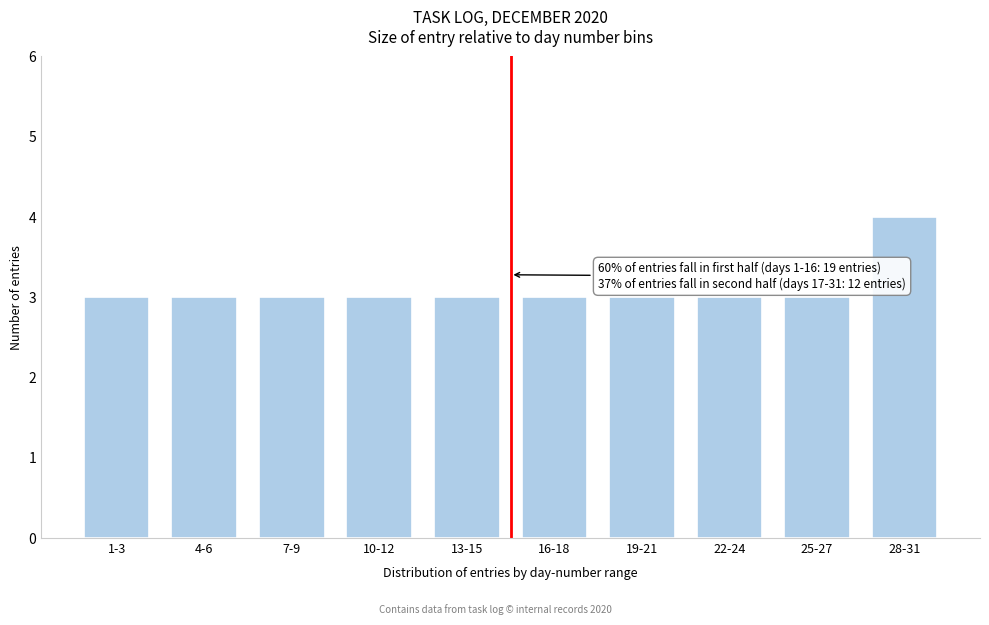

Reading right to left, extract all data points from this chart.

28-31=4	25-27=3	22-24=3	19-21=3	16-18=3	13-15=3	10-12=3	7-9=3	4-6=3	1-3=3